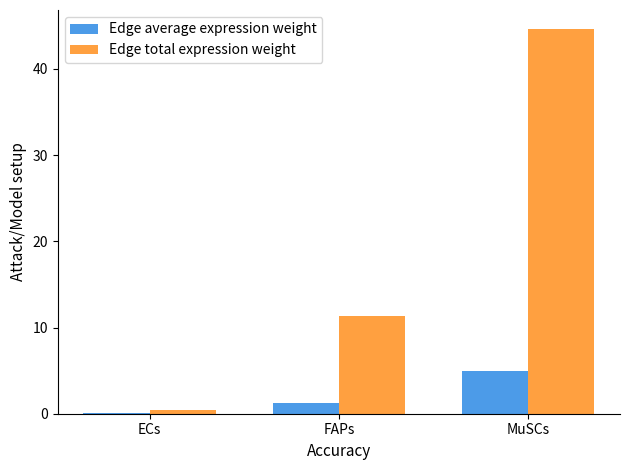

What is the greatest value displayed?

44.6